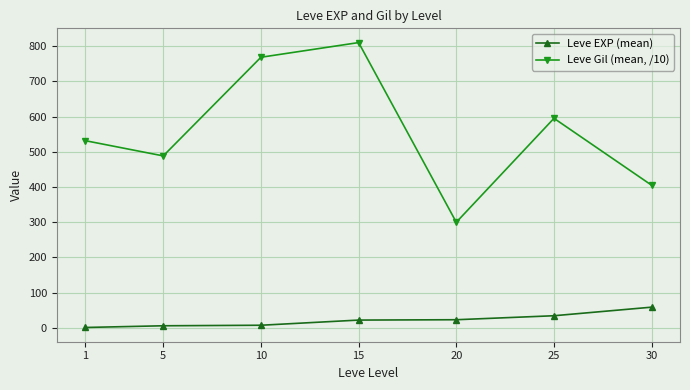

How many categories are shown in the chart?

7